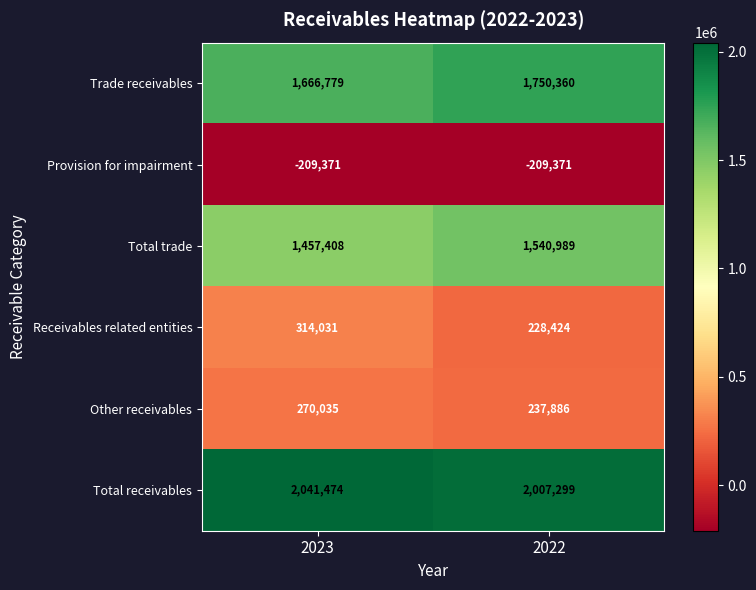

Reading right to left, extract all data points from this chart.

Trade receivables: 2022=1750360	2023=1666779
Provision for impairment: 2022=-209371	2023=-209371
Total trade: 2022=1540989	2023=1457408
Receivables related entities: 2022=228424	2023=314031
Other receivables: 2022=237886	2023=270035
Total receivables: 2022=2007299	2023=2041474